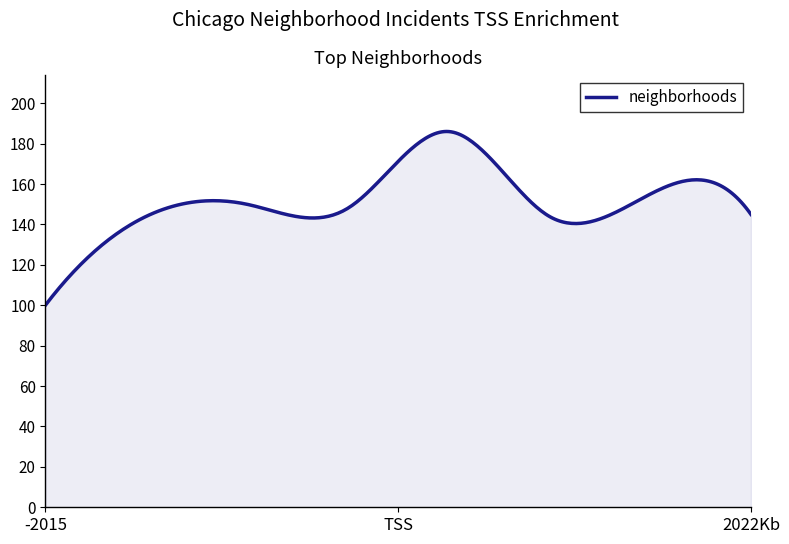

What is the maximum value shown in the chart?

186.0